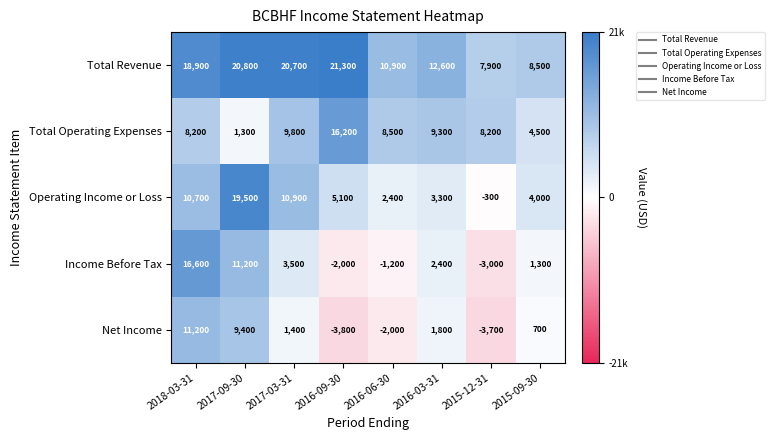

What is the highest value of the Total Revenue series?

21300